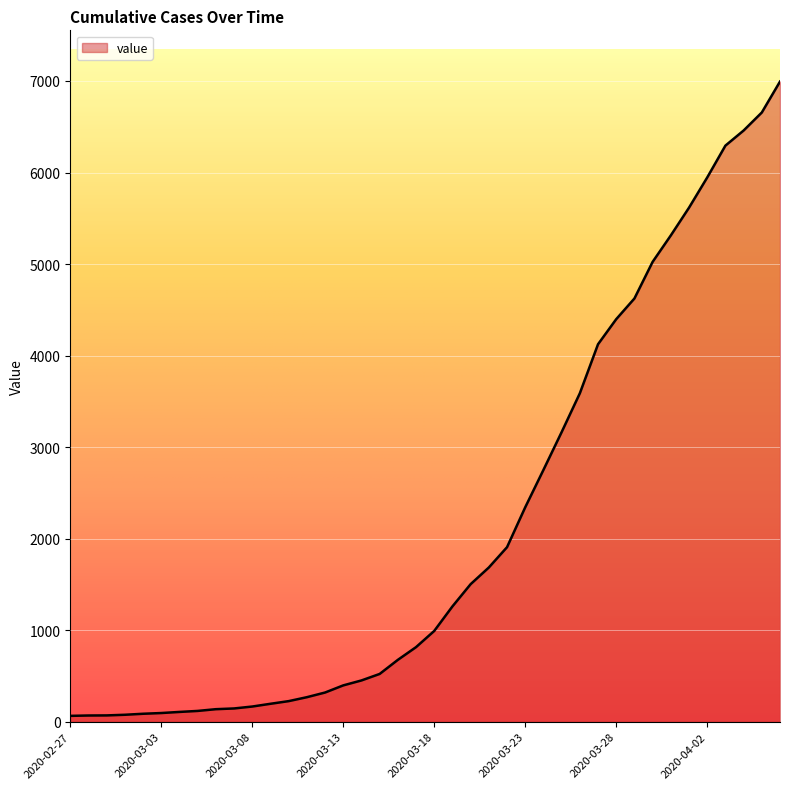

What is the maximum value shown in the chart?

6994